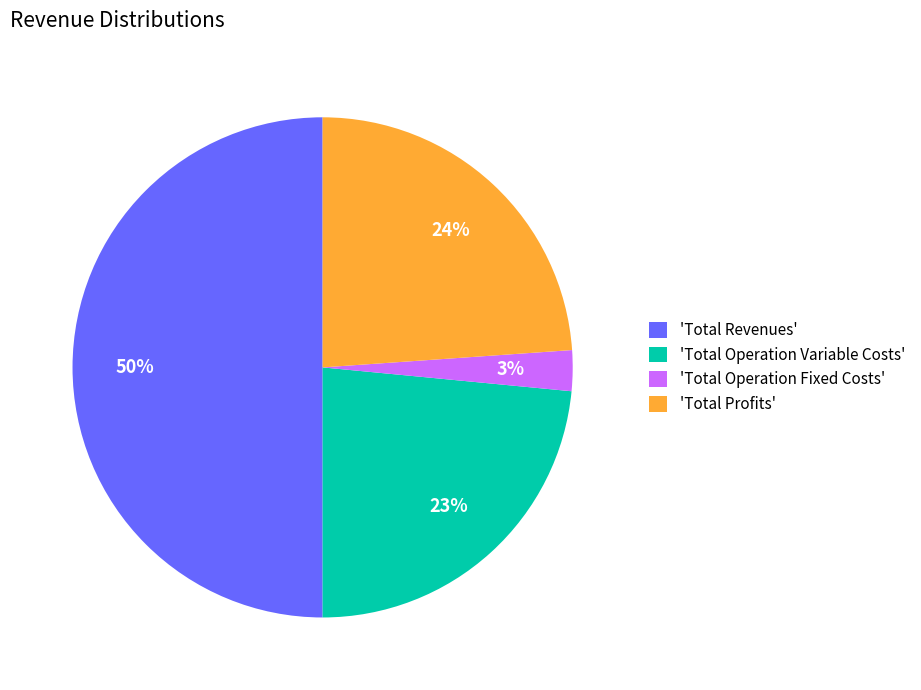

Combined, do 'Total Profits' and 'Total Operation Variable Costs' account for over 50%?

No